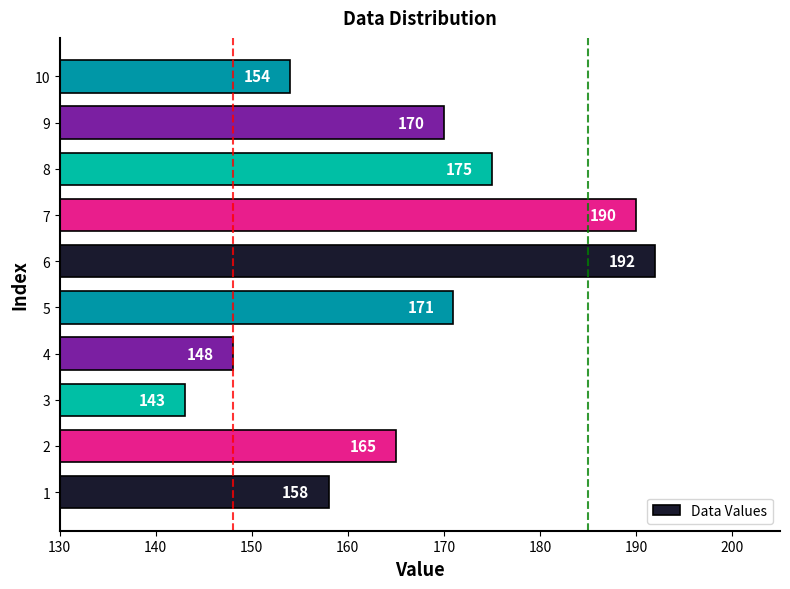

What is the sum of all values?

1666